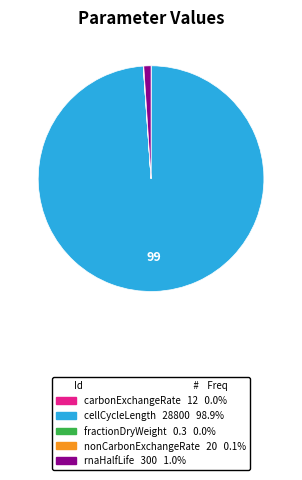

Does any single category account for the majority?

Yes